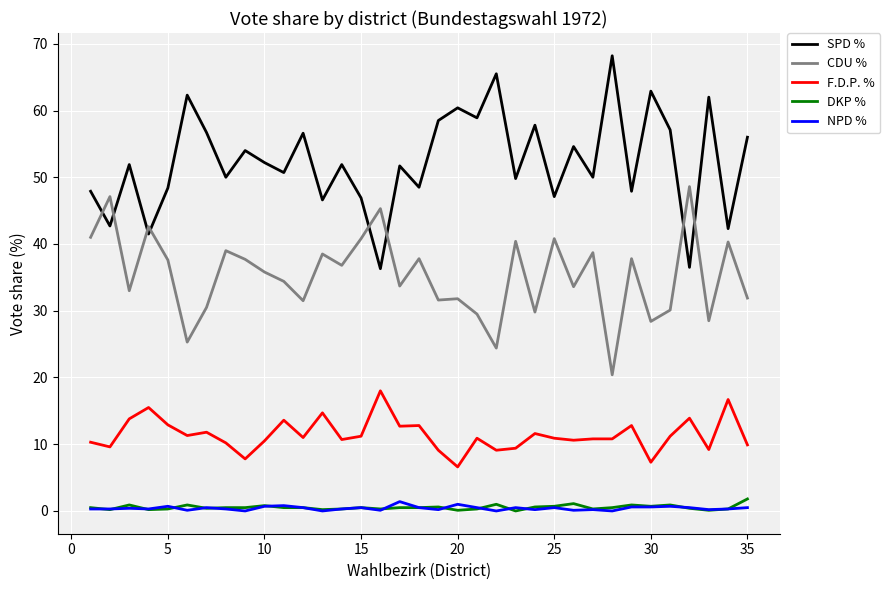

What is the lowest value of the F.D.P. % series?

6.6